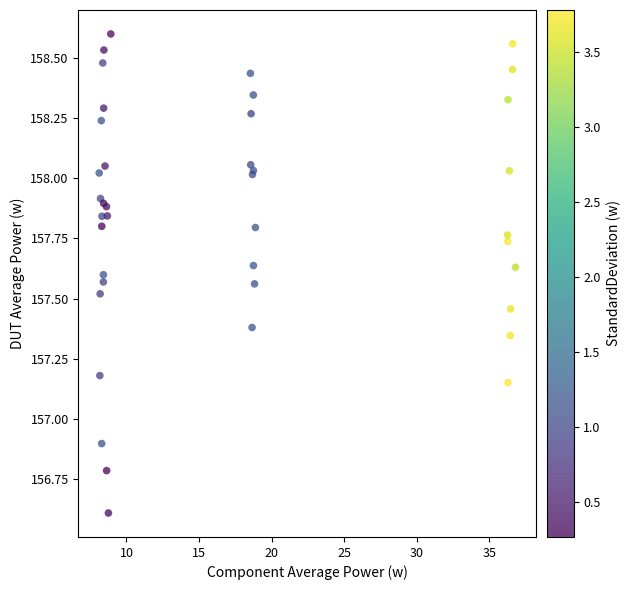

What Y value in the scatter plot is closest to 157?

156.9